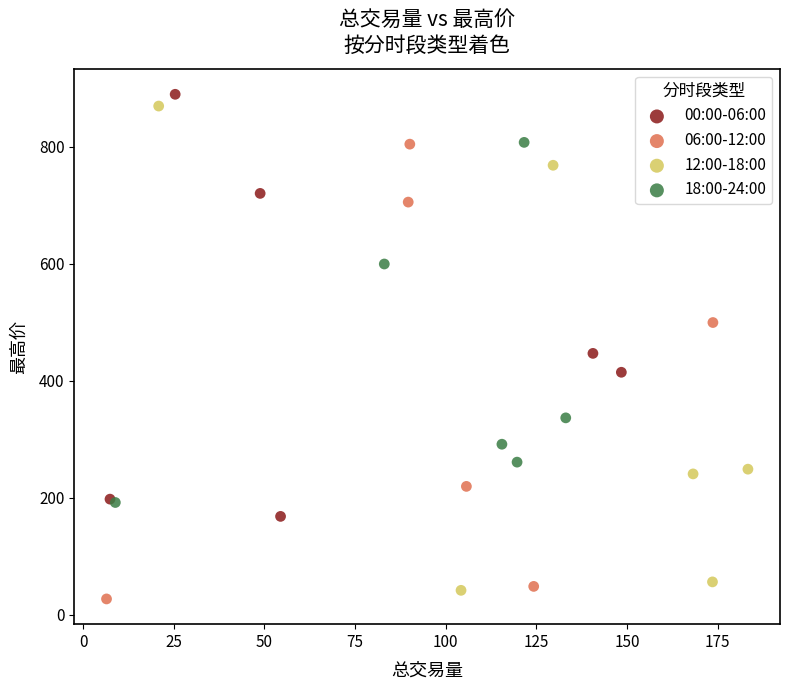

Which series reaches the minimum Y coordinate?

06:00-12:00